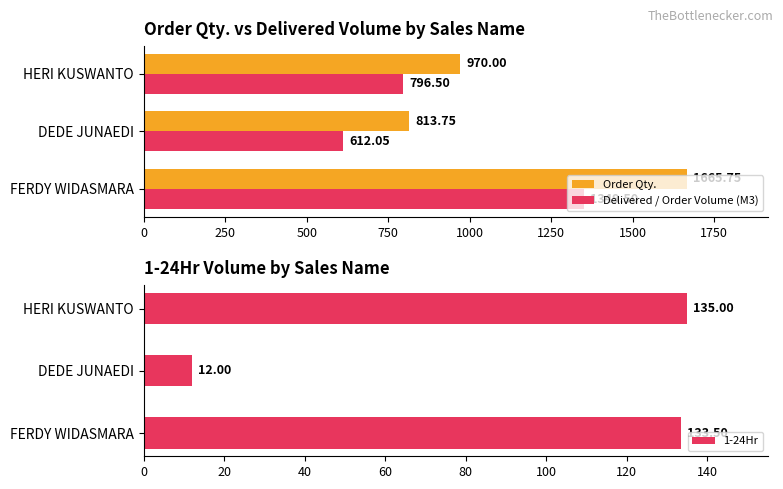

At which label is Order Qty. closest to 1239?

HERI KUSWANTO